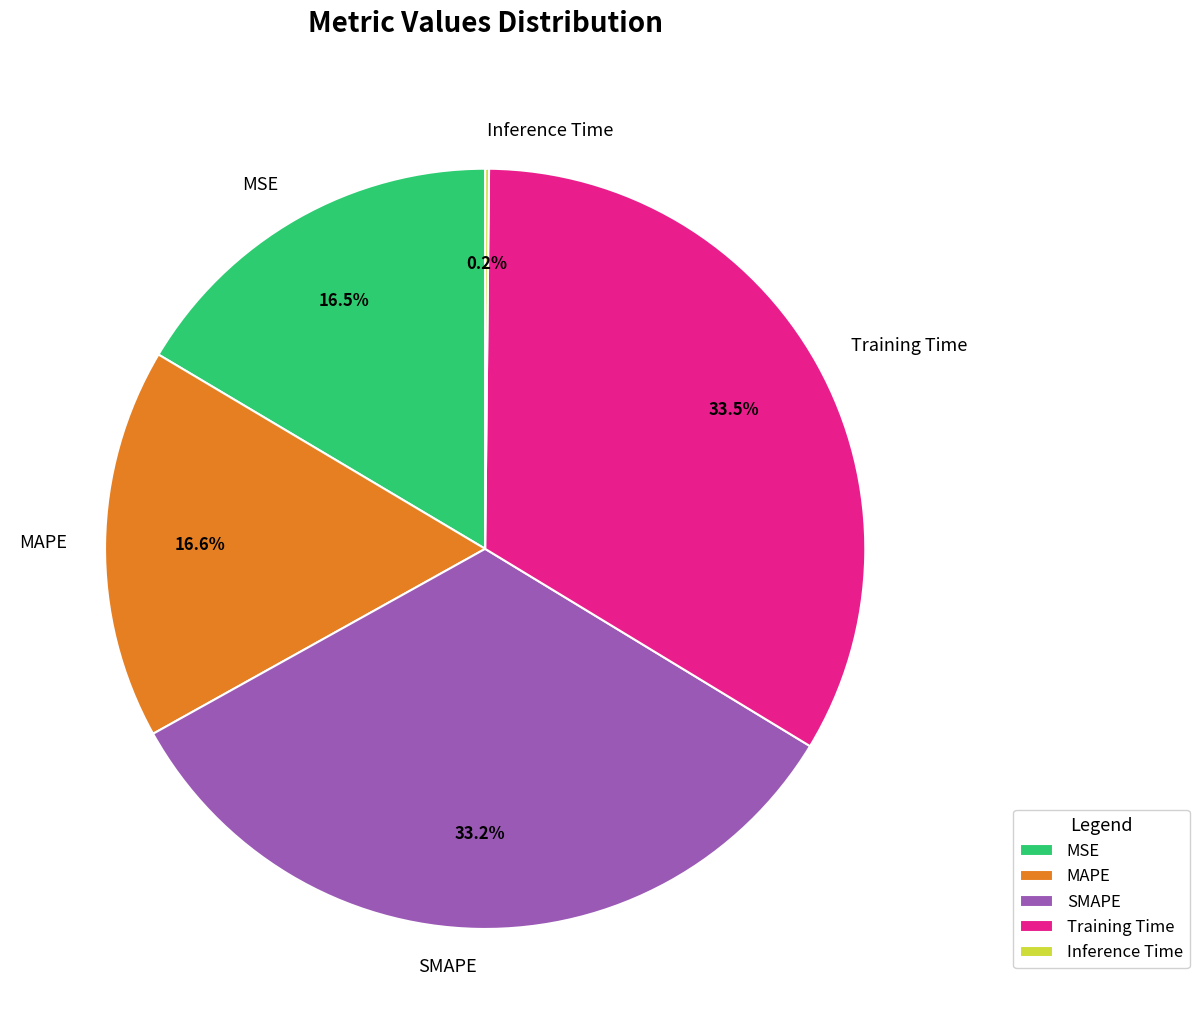

Is there any slice that represents more than half of the pie?

No